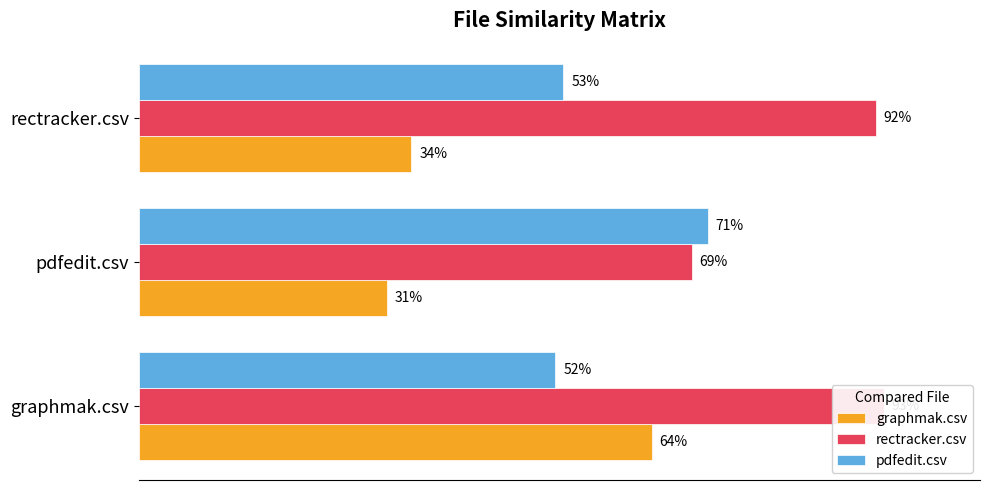

Reading right to left, list all the values displayed in this chart.

graphmak.csv: 0.3	0.3	0.6
rectracker.csv: 0.9	0.7	0.9
pdfedit.csv: 0.5	0.7	0.5